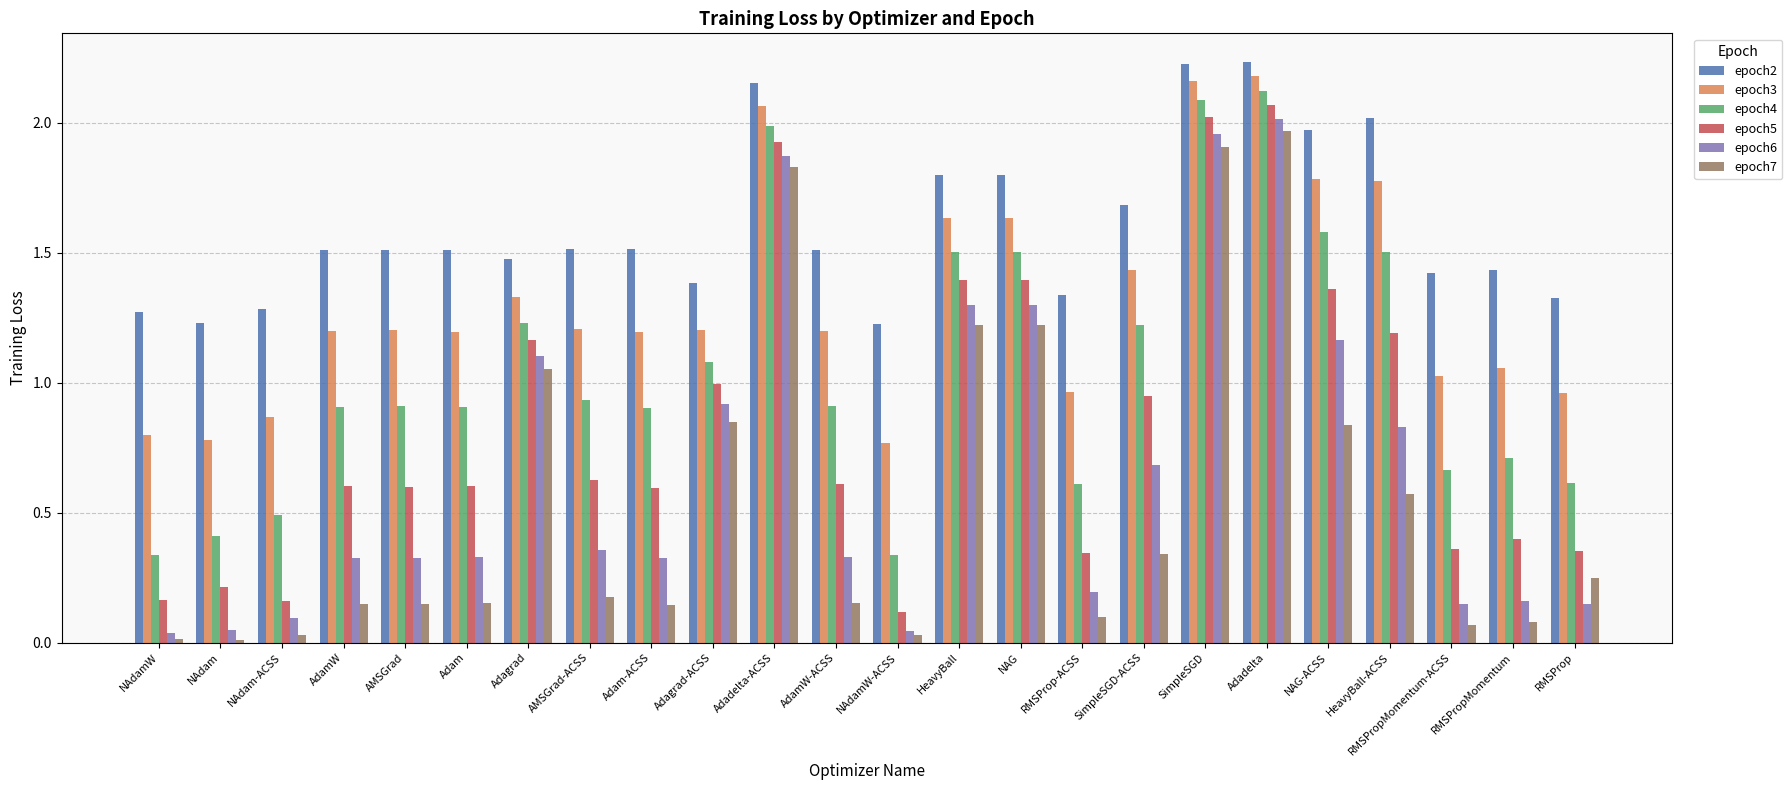

True or false: epoch3 has a value of 1.7 at AdamW-ACSS.

False